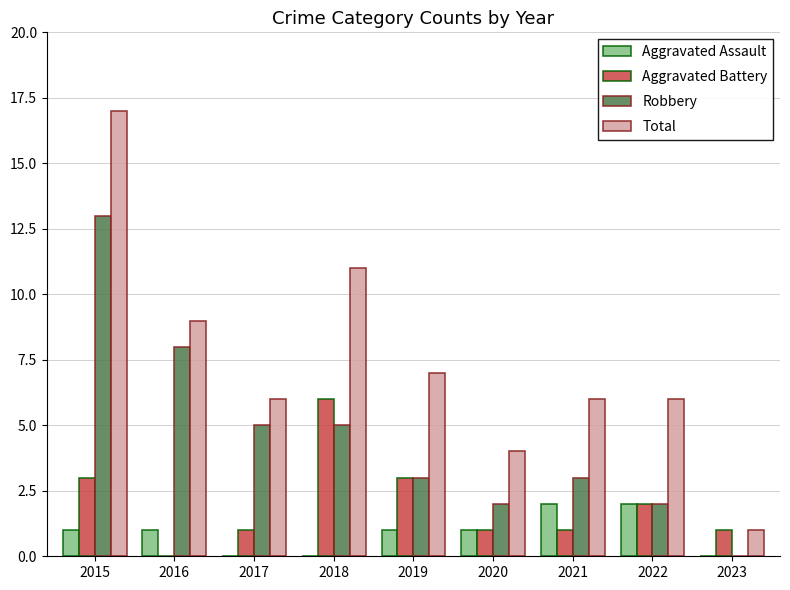

Between 2016 and 2019, which series saw the biggest shift?

Robbery